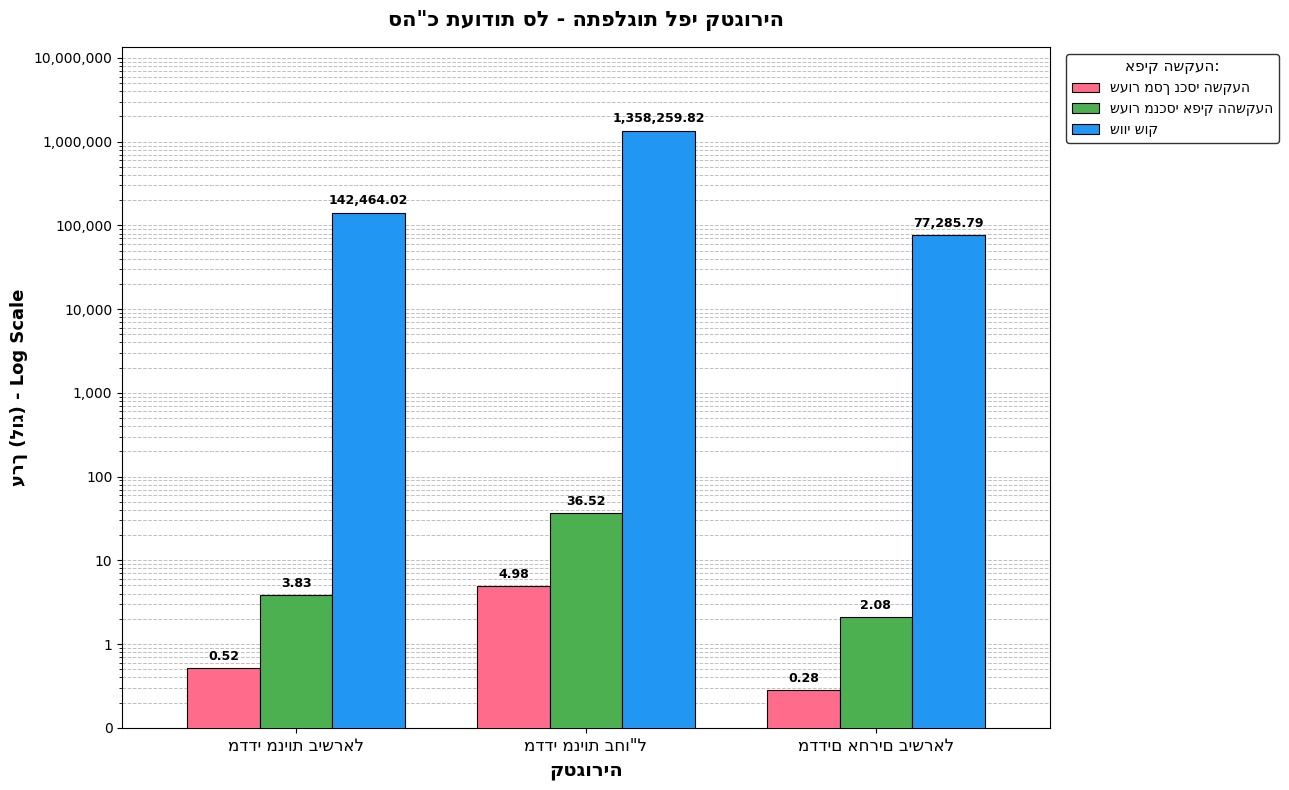

What is the smallest value displayed?

0.3